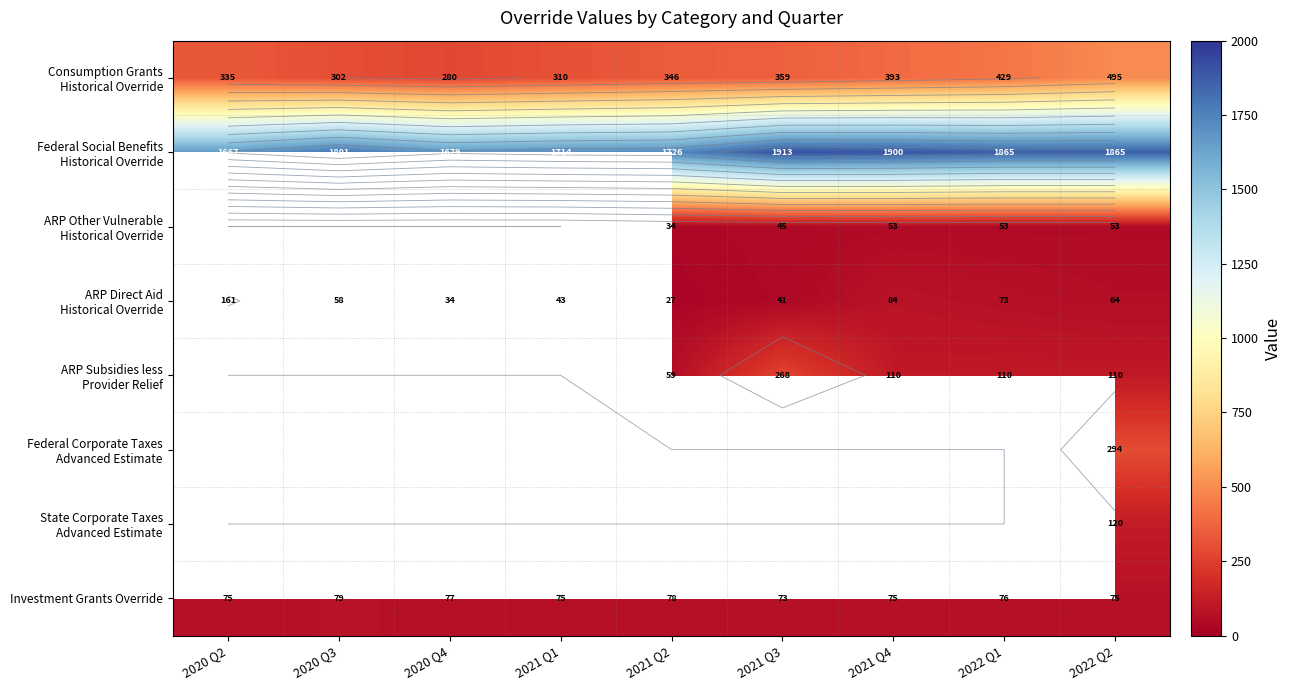

How many positive values does the State Corporate Taxes Advanced Estimate series have?

1